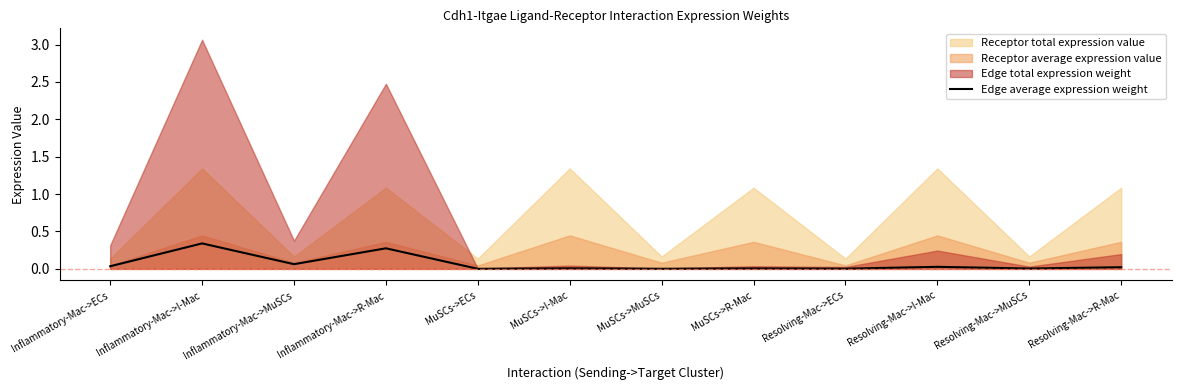

The Edge average expression weight series shows 0.6 at Inflammatory-Mac->I-Mac. True or false?

False